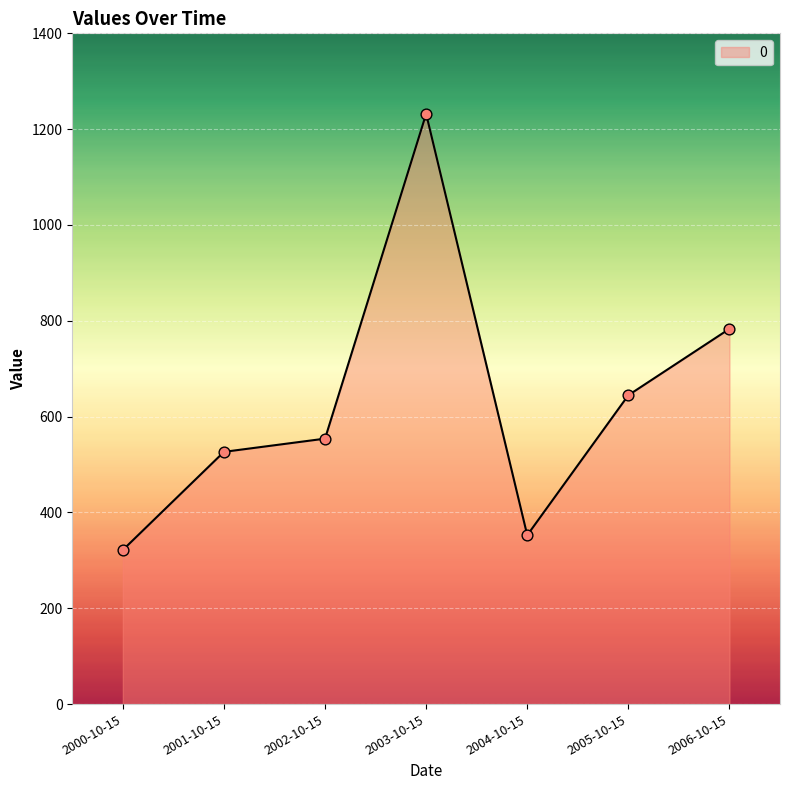

What is the change in value from 2004-10-15 to 2006-10-15?

+430.8